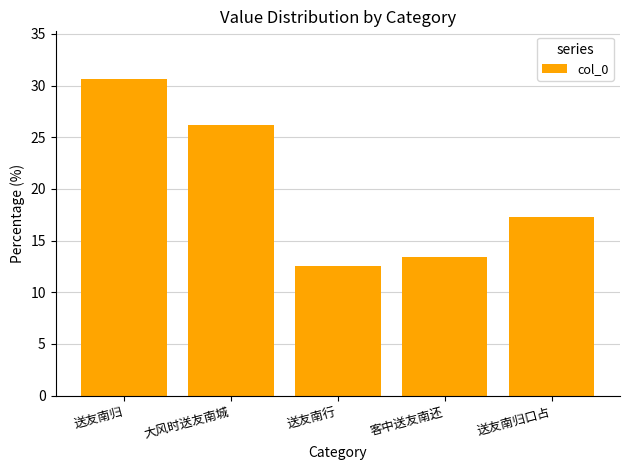

What is the change in value from 大风时送友南城 to 送友南行?

-13.7